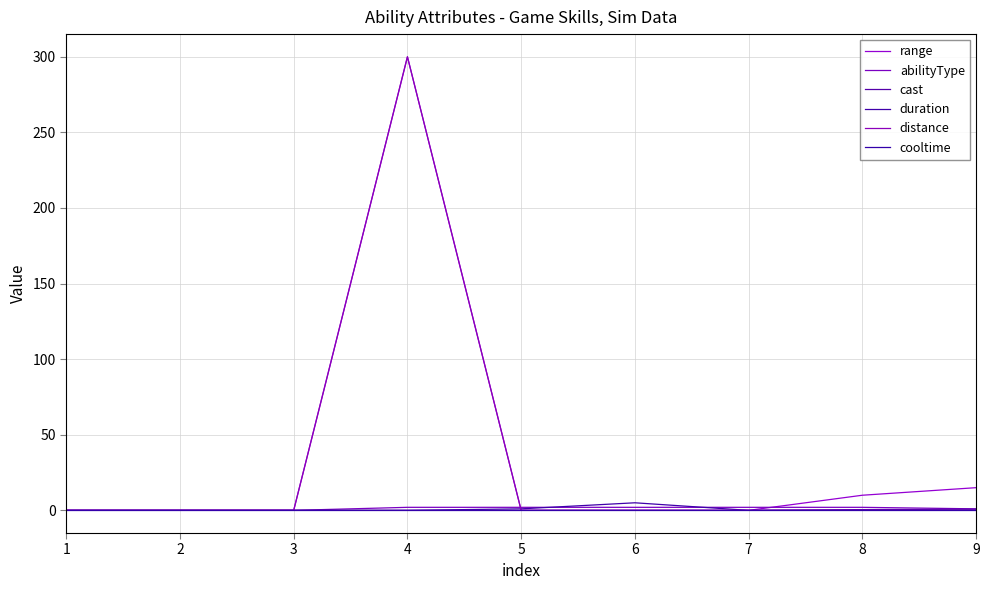

At which label does distance reach its peak?

4